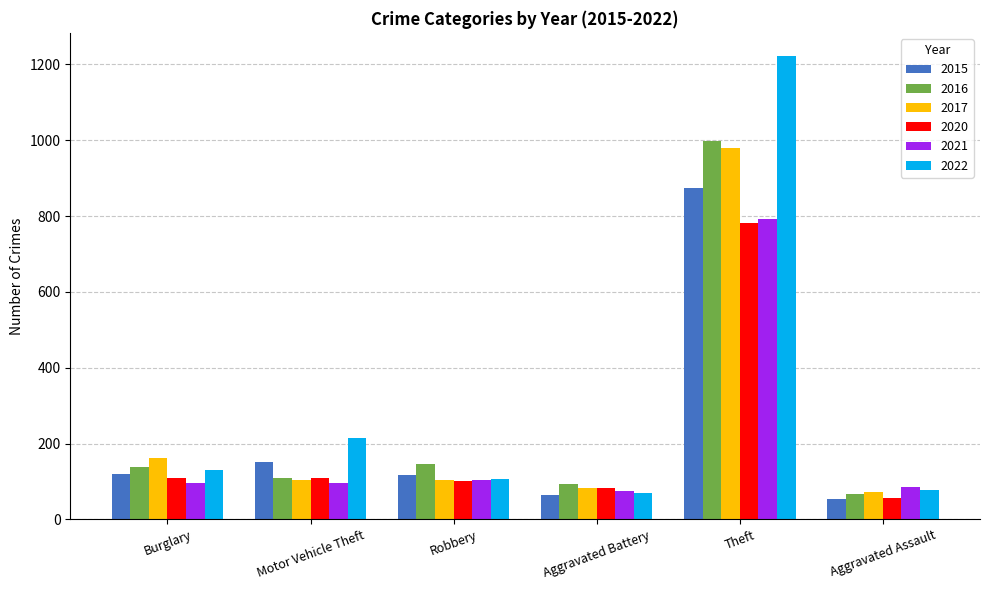

At which label is 2017 closest to 525?

Burglary